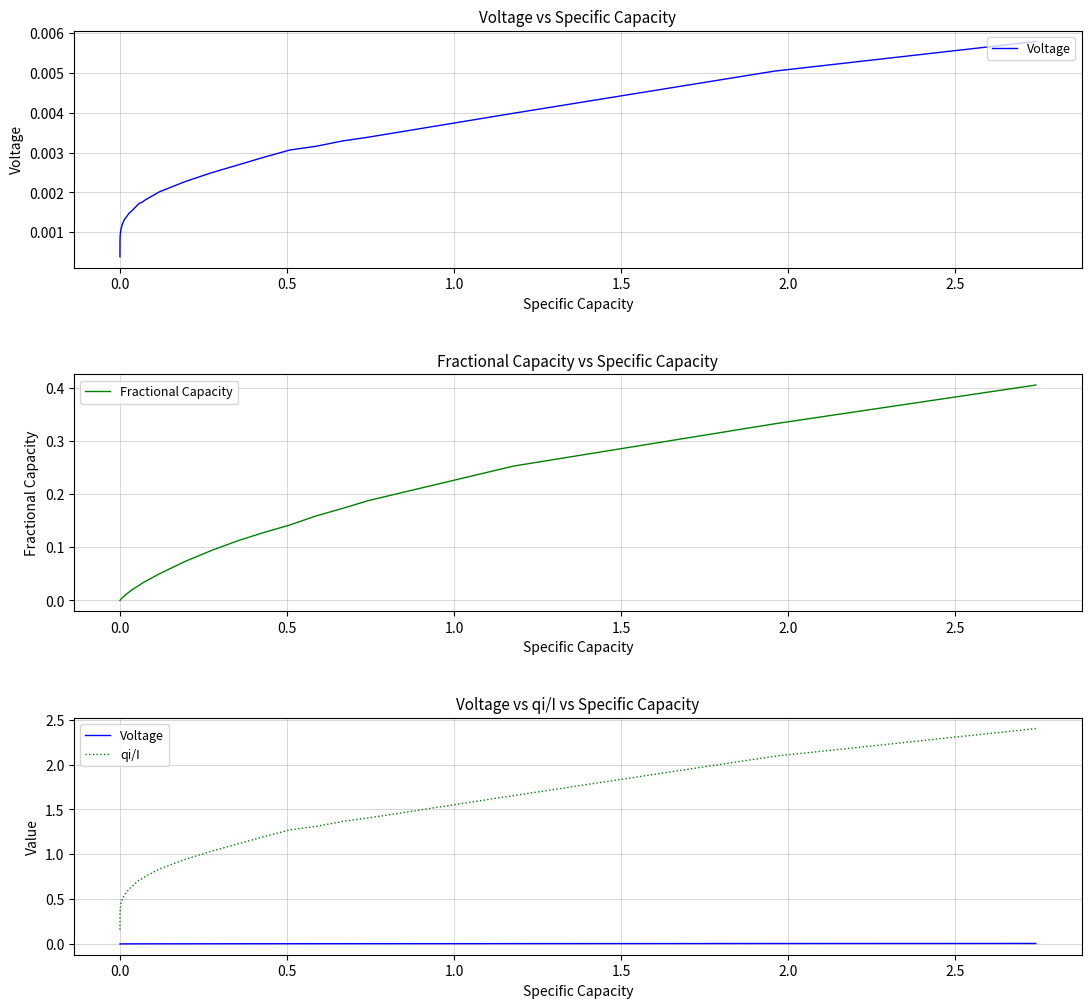

What are all the series names shown in the legend?

Voltage, Fractional Capacity, qi/I